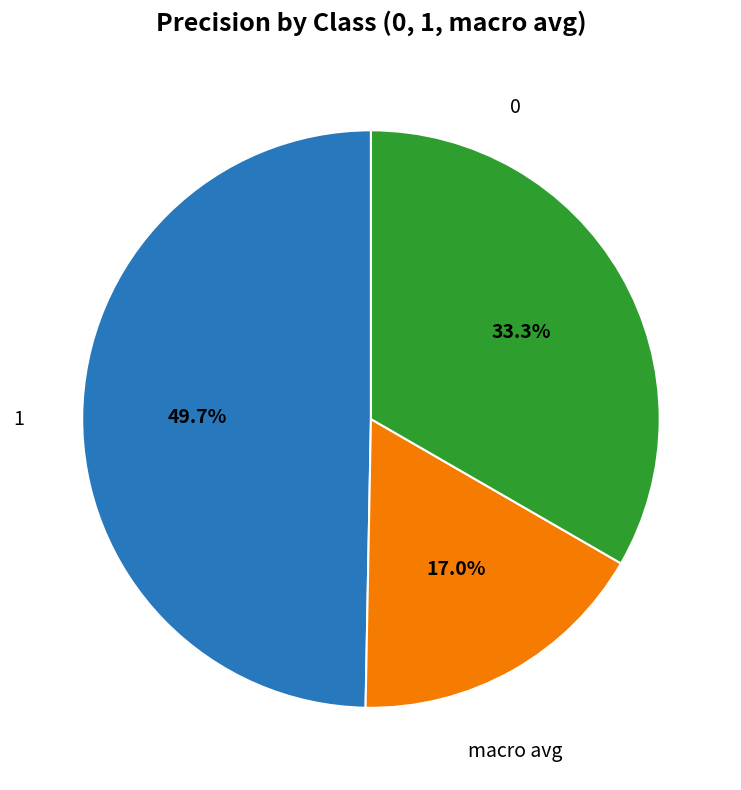

To the nearest percent, what is the difference between the 1 and 0 slice percentages?

33%